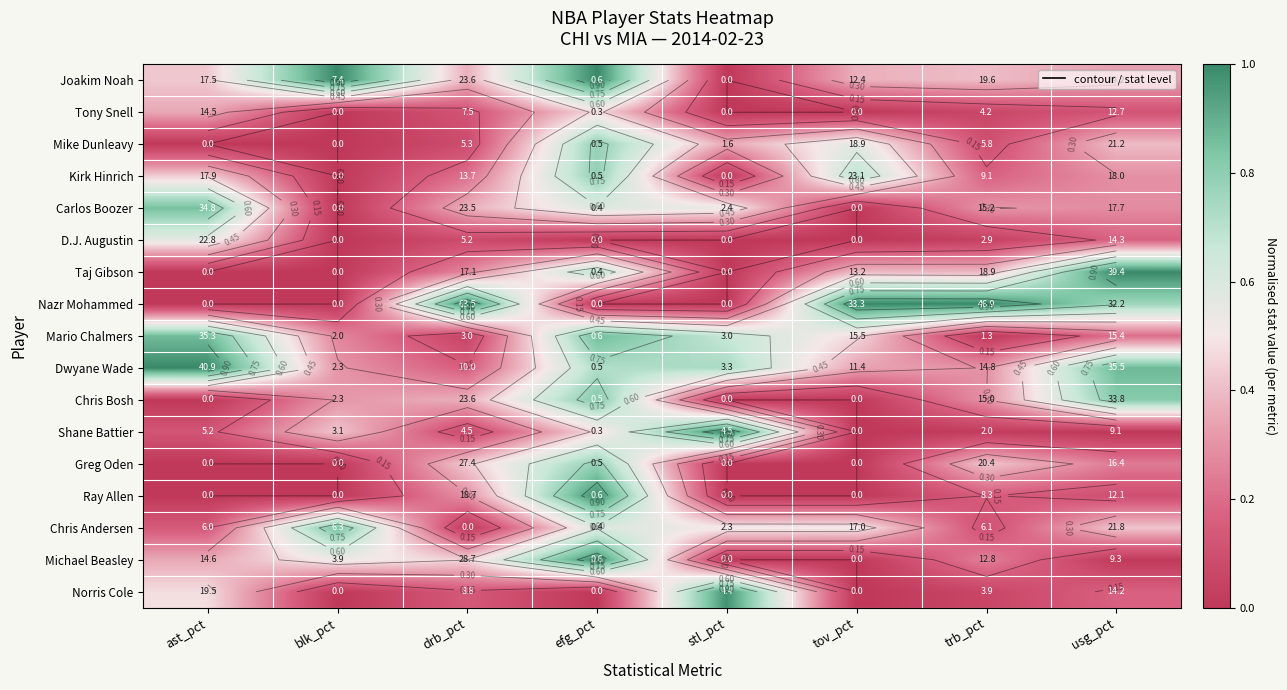

How many values in the Mike Dunleavy series exceed 0?

6